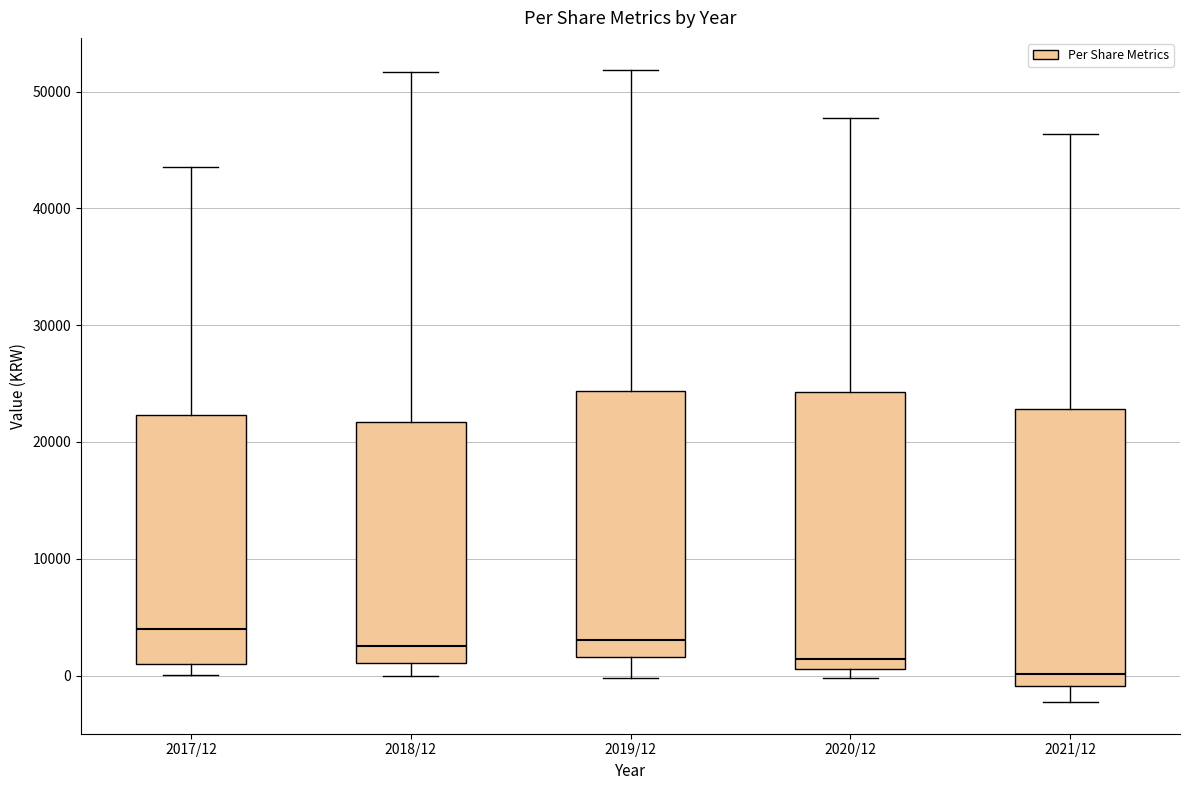

Where does the median line of the box for 2017/12 sit on the y-axis? The values are not printed on the chart, so give them approximately, as read against the axis.

4000